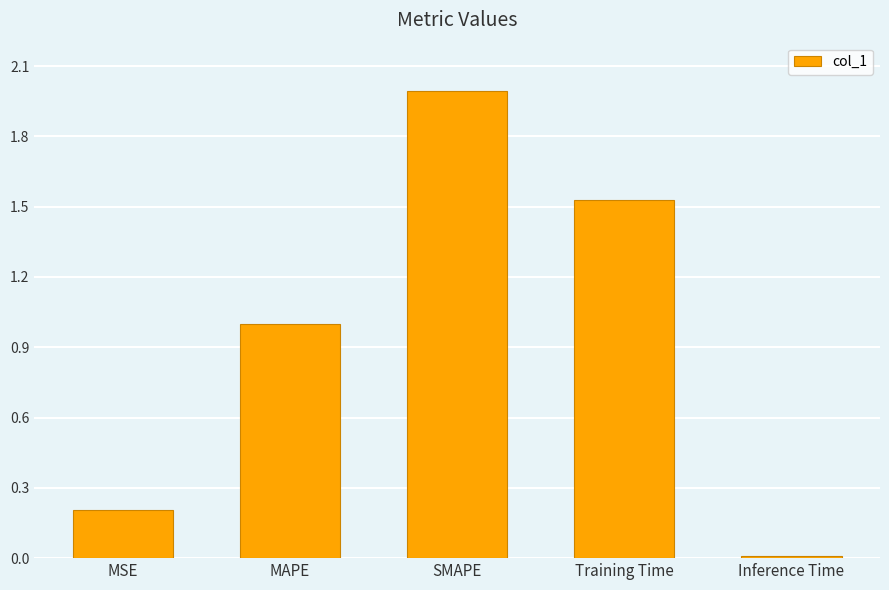

Between Inference Time and SMAPE, which is larger?

SMAPE